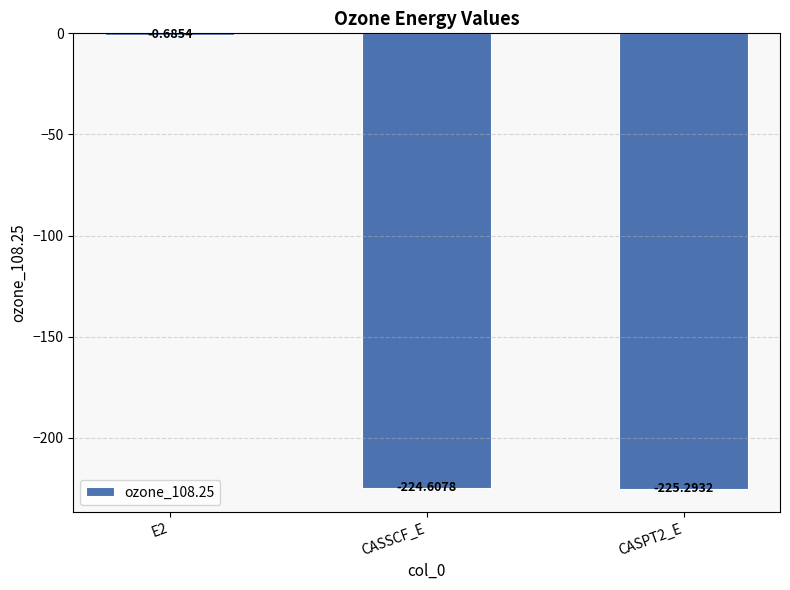

What is the change in value from E2 to CASSCF_E?

-223.9